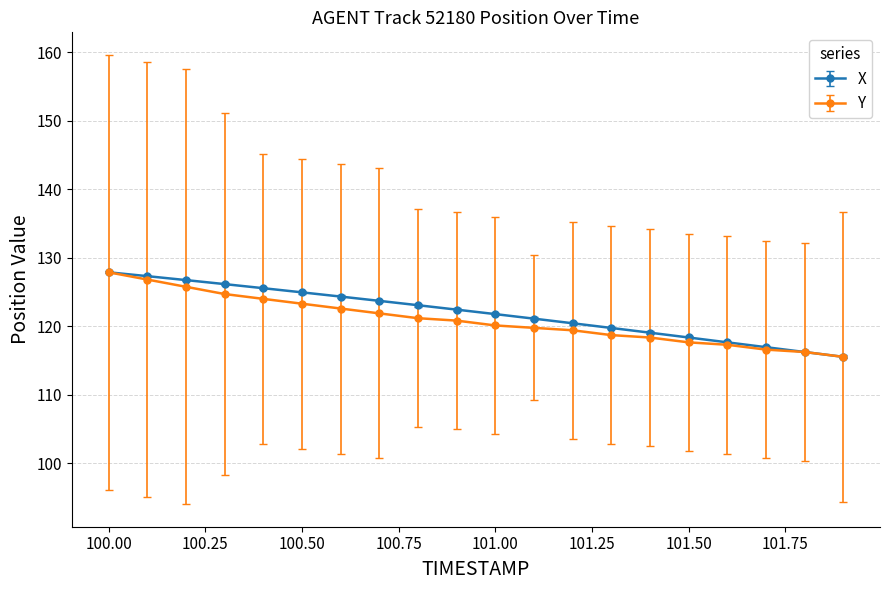

What is the value of the Y point at the 4th from the left?

124.7